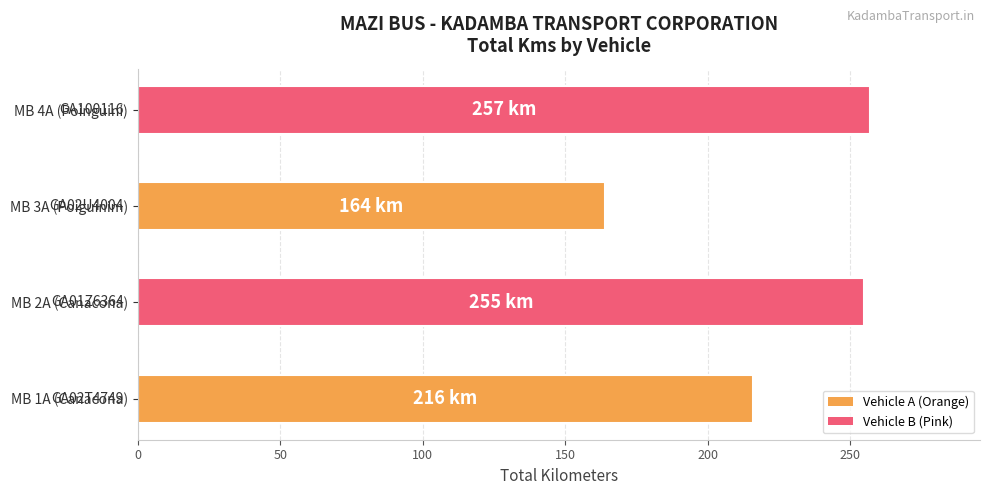

Reading top to bottom, what are all the values shown in this chart?

257	164	255	216